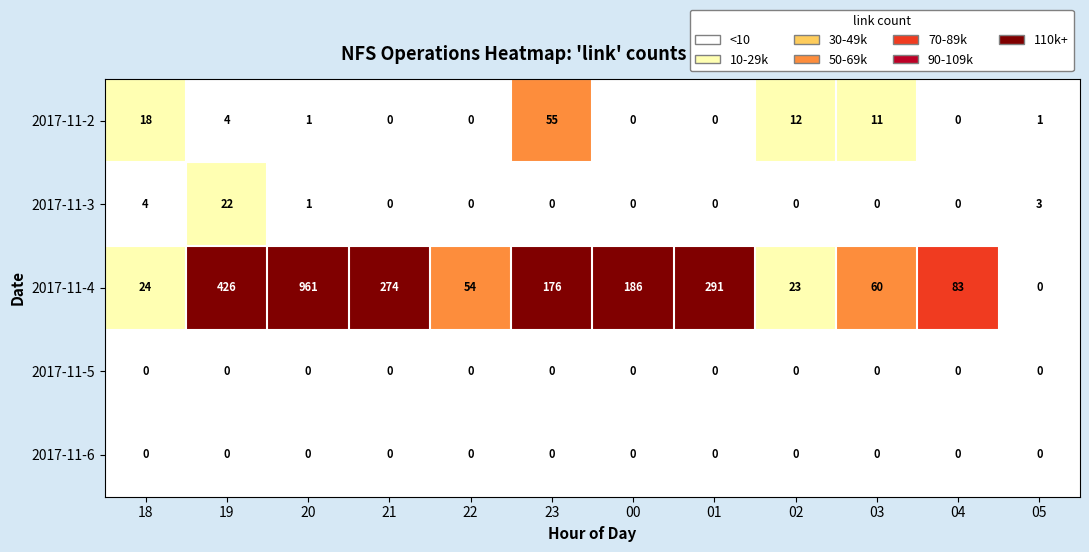

The value of 2017-11-2 at 22 is 25. True or false?

False